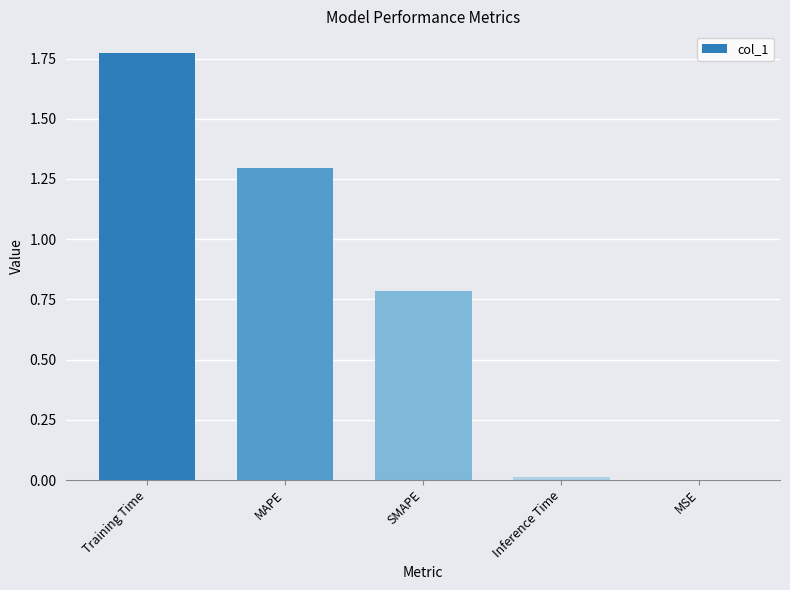

The chart shows a value of 0.6 at MAPE. True or false?

False